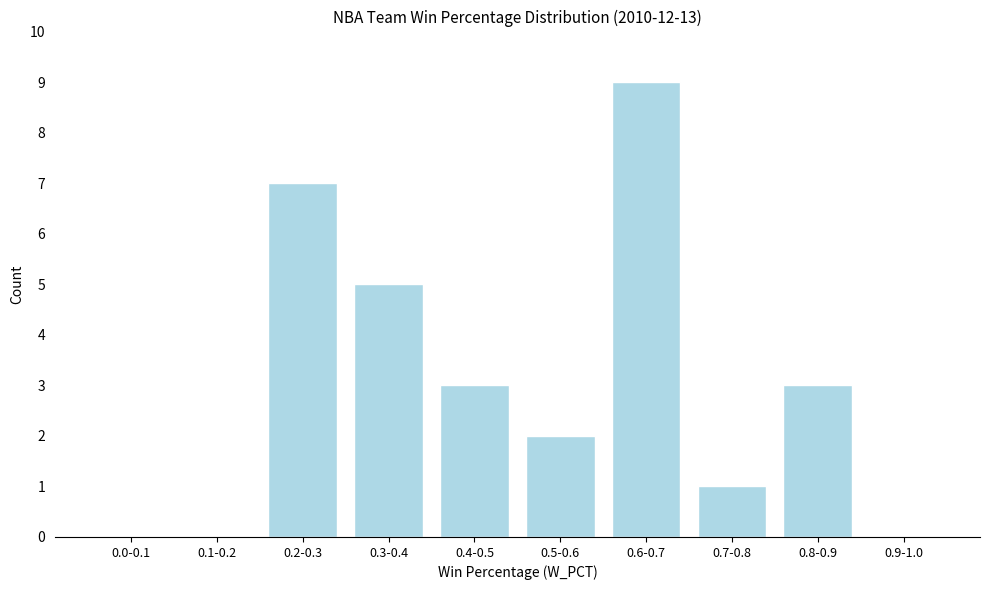

Reading right to left, extract all data points from this chart.

0.9-1.0=0	0.8-0.9=3	0.7-0.8=1	0.6-0.7=9	0.5-0.6=2	0.4-0.5=3	0.3-0.4=5	0.2-0.3=7	0.1-0.2=0	0.0-0.1=0